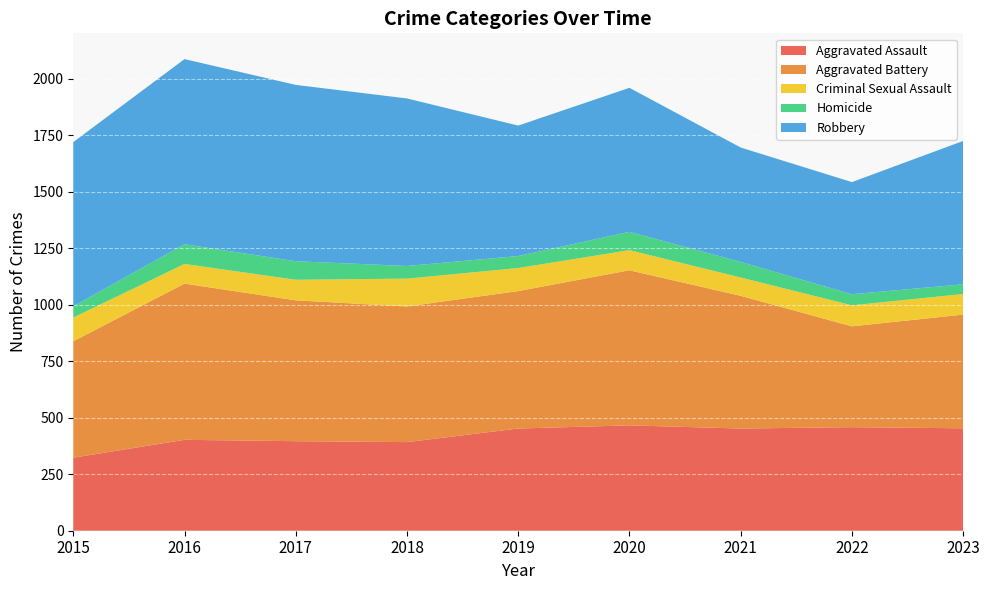

Reading left to right, list all the values displayed in this chart.

Aggravated Assault: 2015=323	2016=402	2017=396	2018=392	2019=452	2020=466	2021=452	2022=458	2023=453
Aggravated Battery: 2015=515	2016=691	2017=623	2018=600	2019=608	2020=686	2021=587	2022=446	2023=503
Criminal Sexual Assault: 2015=105	2016=87	2017=91	2018=123	2019=102	2020=89	2021=81	2022=93	2023=91
Homicide: 2015=50	2016=87	2017=82	2018=56	2019=53	2020=81	2021=69	2022=49	2023=43
Robbery: 2015=726	2016=819	2017=780	2018=741	2019=577	2020=637	2021=506	2022=496	2023=634